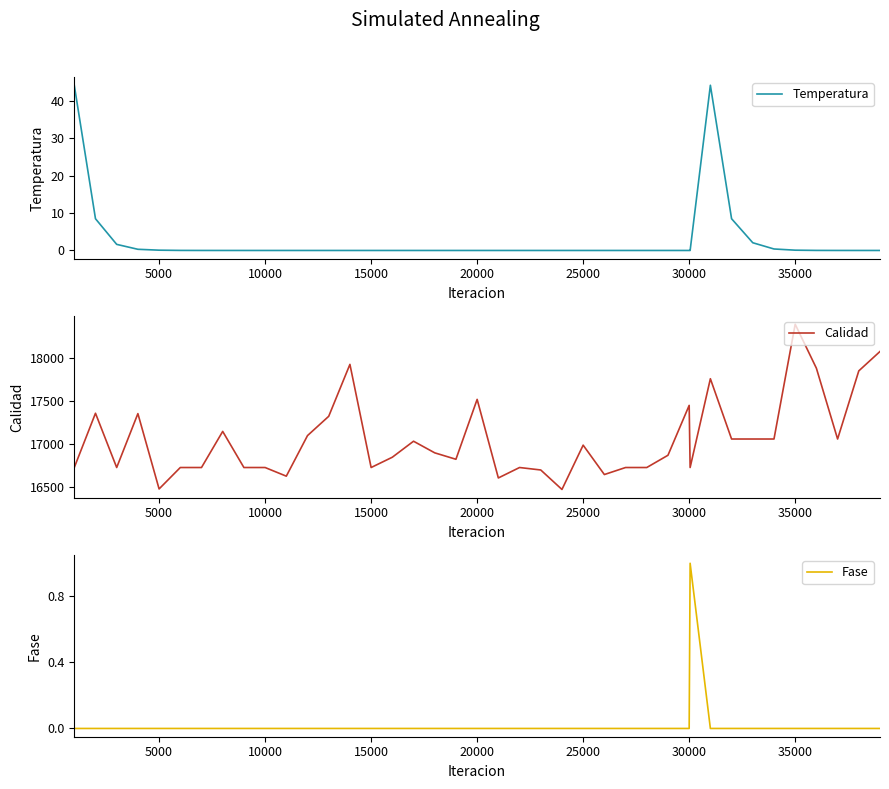

What is the lowest value of the Calidad series?

16473.2